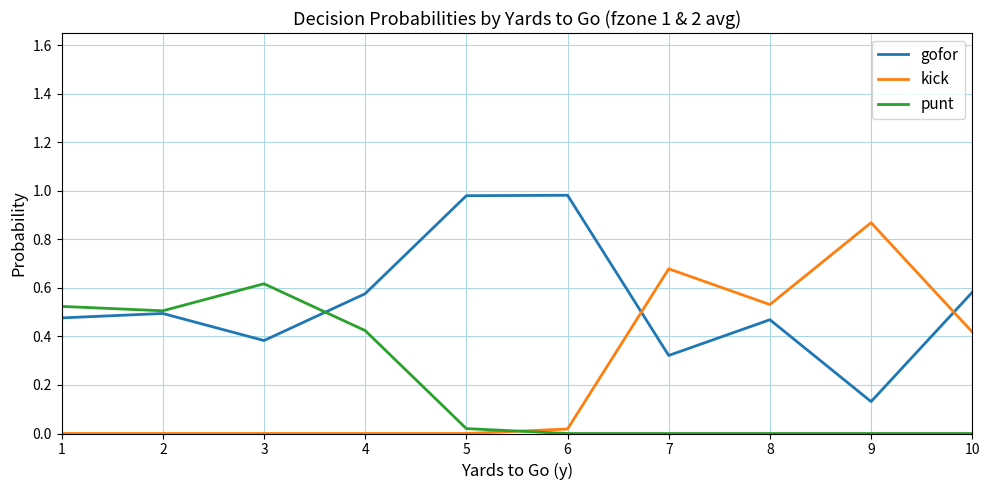

True or false: punt and kick cross at least once.

True